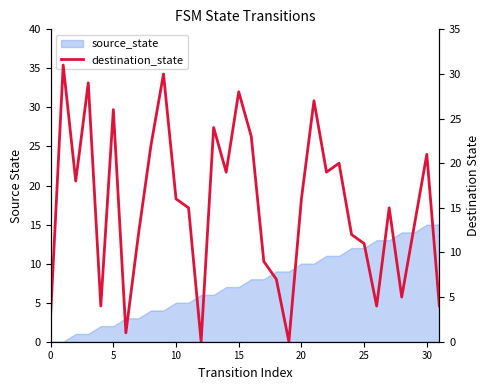

Reading left to right, list all the values displayed in this chart.

3	31	18	29	4	26	1	12	22	30	16	15	0	24	19	28	23	9	7	0	16	27	19	20	12	11	4	15	5	13	21	4